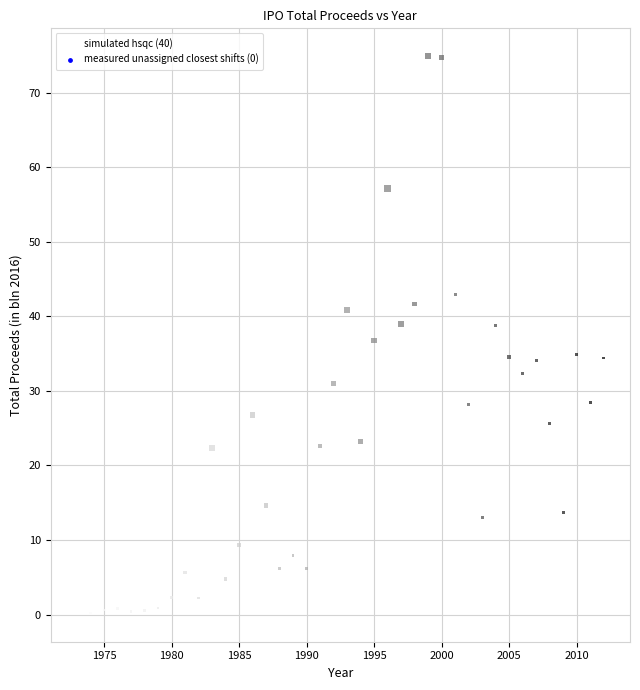

What is the range of Y values (max minus min)?

74.8